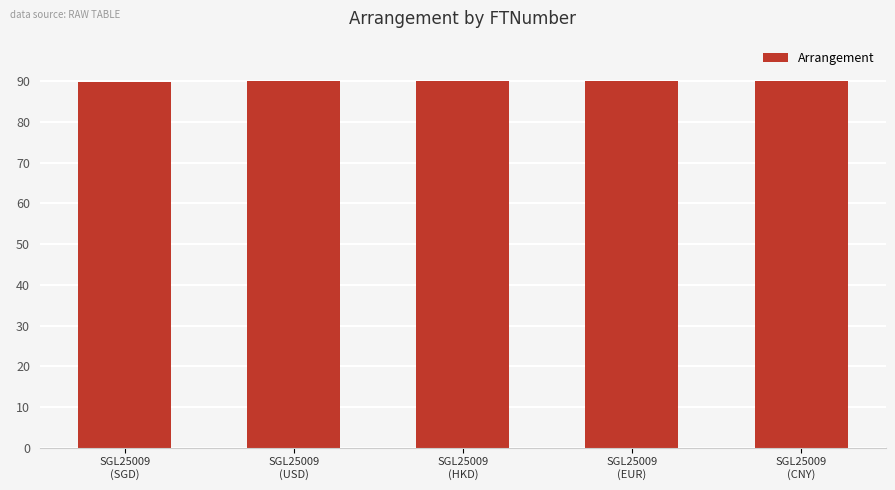

What is the value of the 5th bar from the left?

90.0